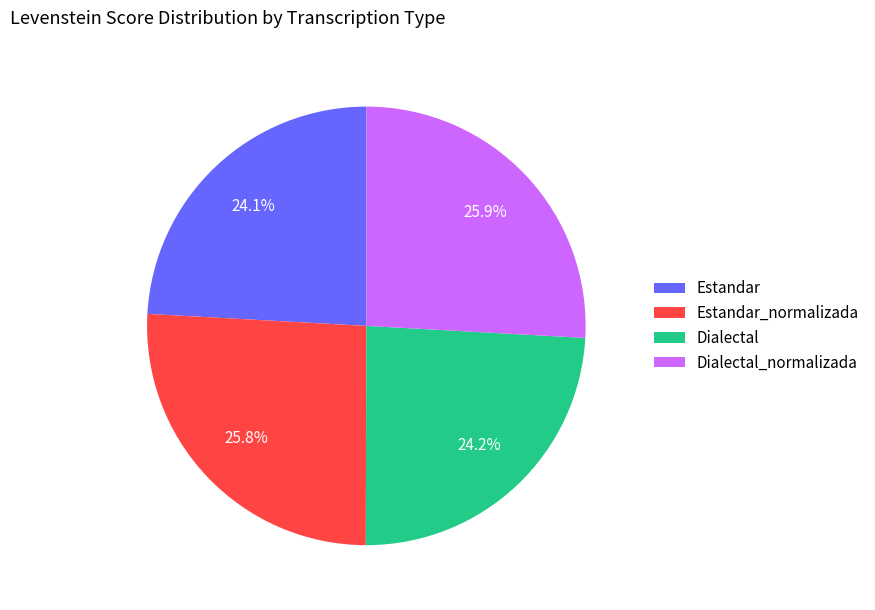

To the nearest percent, what is the combined percentage of Estandar_normalizada and Dialectal?

50%